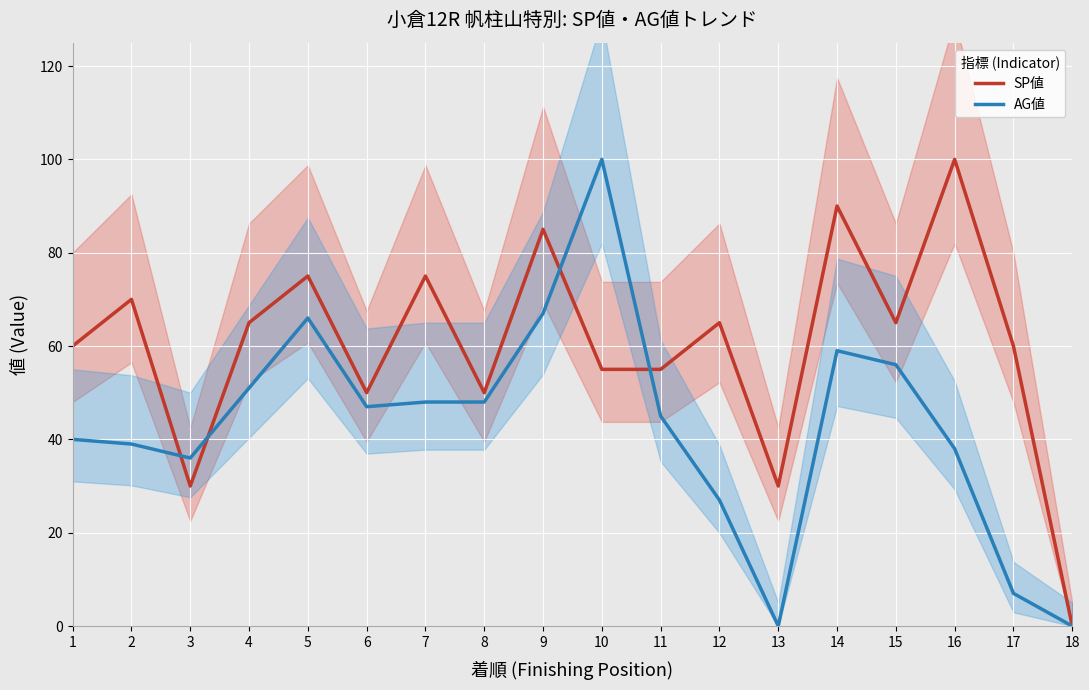

How many interior local peaks does the SP値 series have?

7